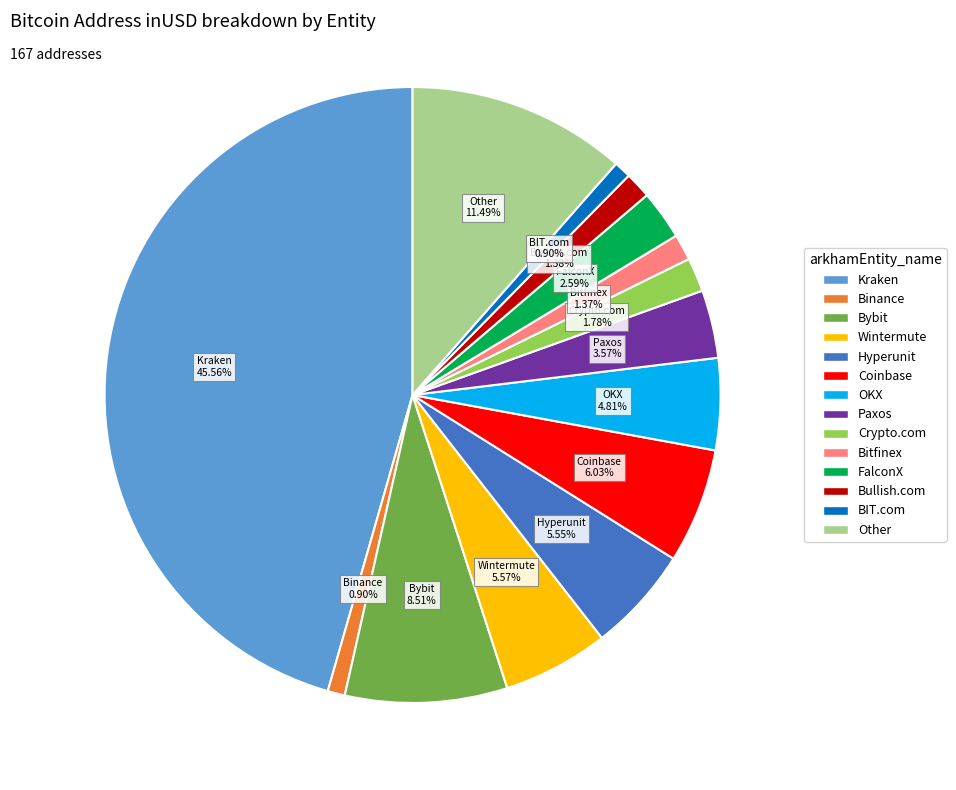

What percentage is NOT represented by OKX?

95.2%